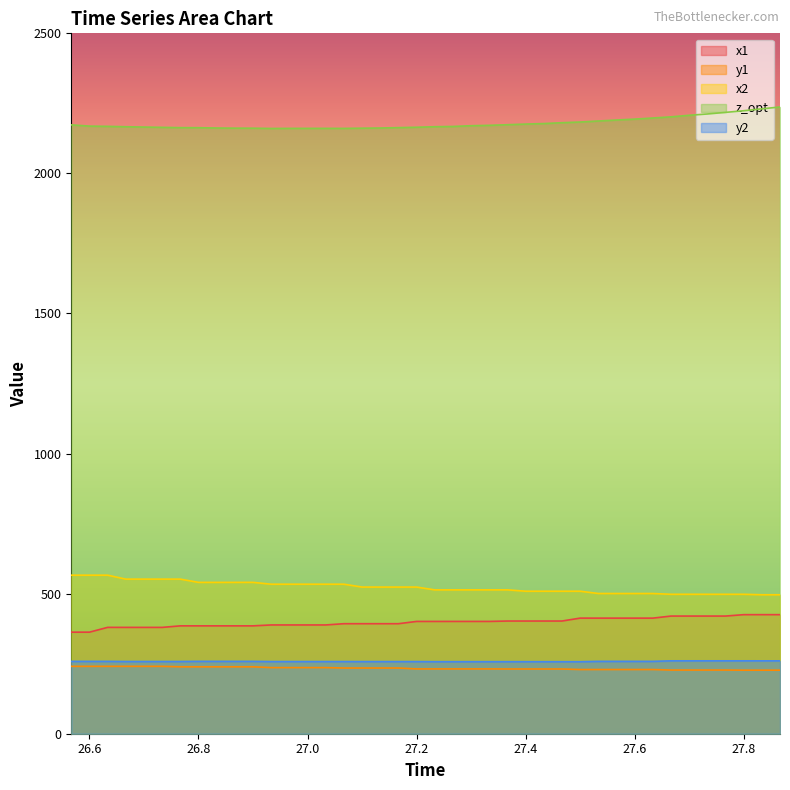

What are all the series names shown in the legend?

x1, y1, x2, z_opt, y2